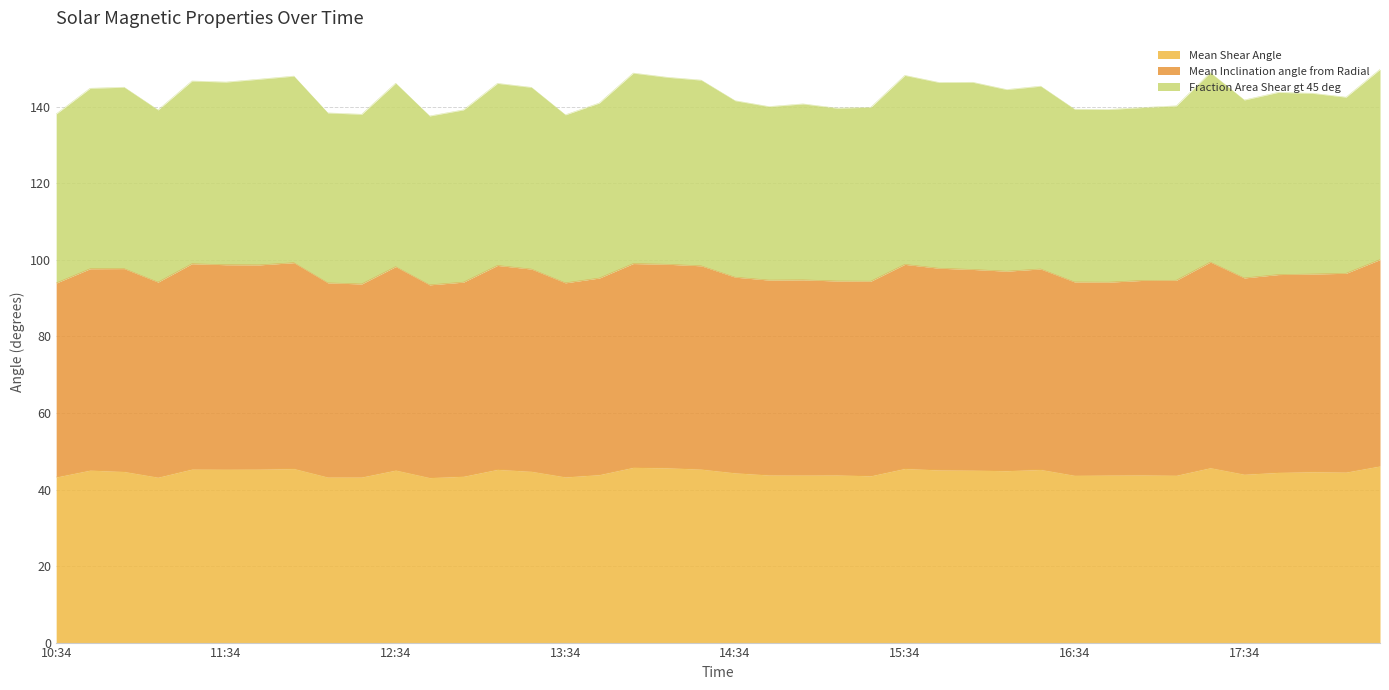

True or false: Fraction Area Shear gt 45 deg and Mean Shear Angle cross at least once.

False